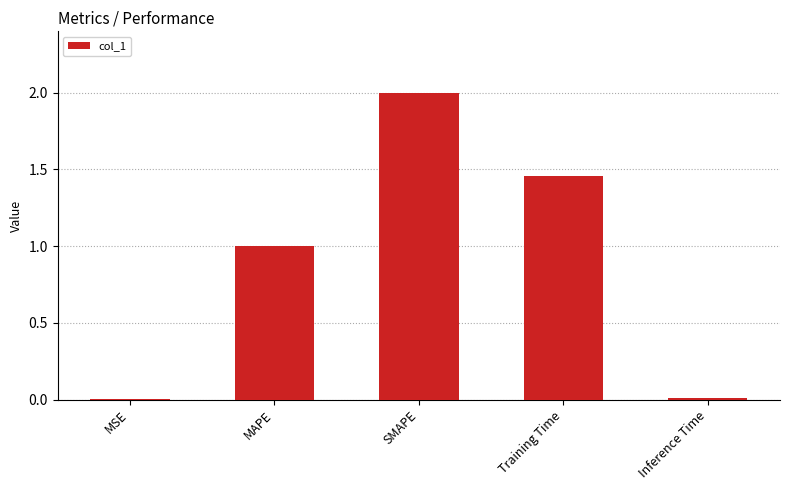

Does the chart contain stacked bars?

No